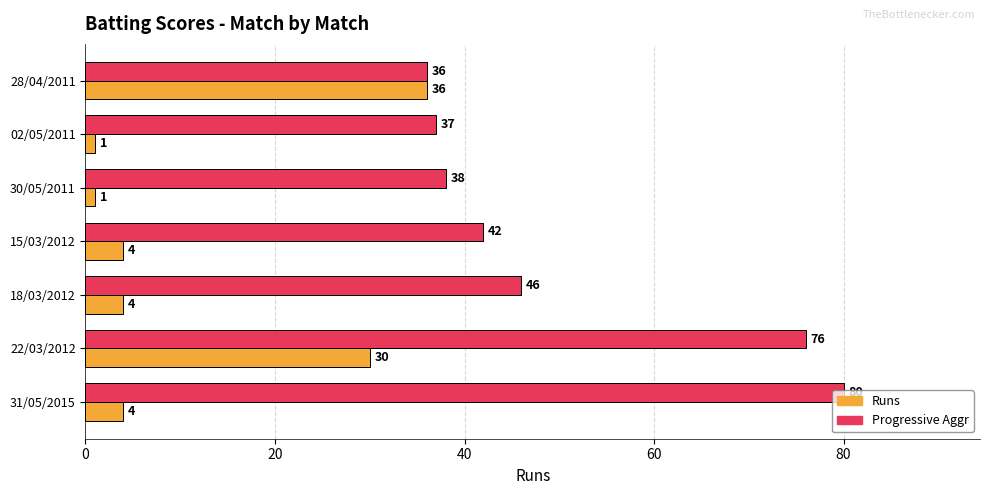

At which category is the sum across all series the highest?

22/03/2012